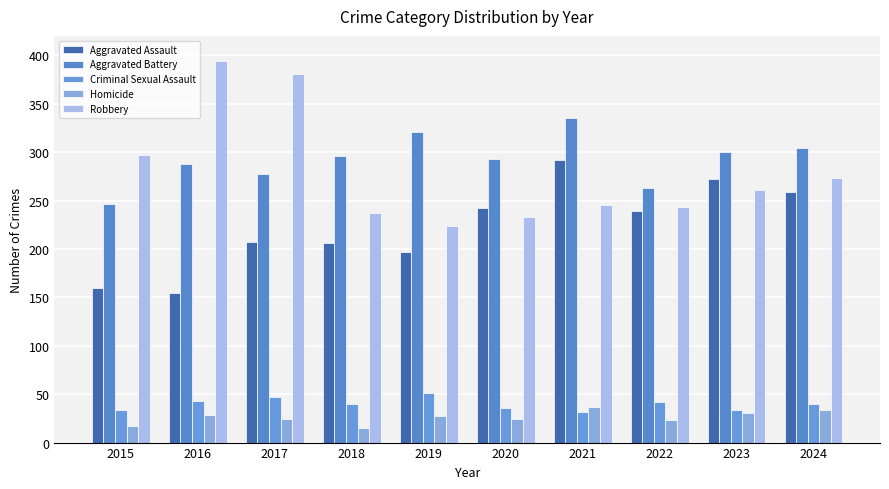

What are all the series names shown in the legend?

Aggravated Assault, Aggravated Battery, Criminal Sexual Assault, Homicide, Robbery